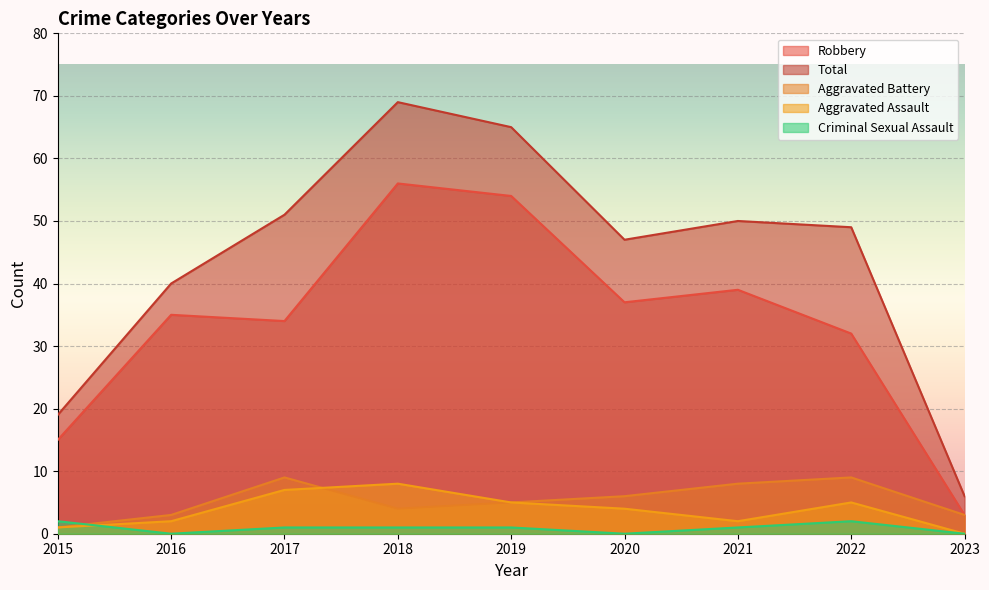

Where is the first local maximum for Total?

2018